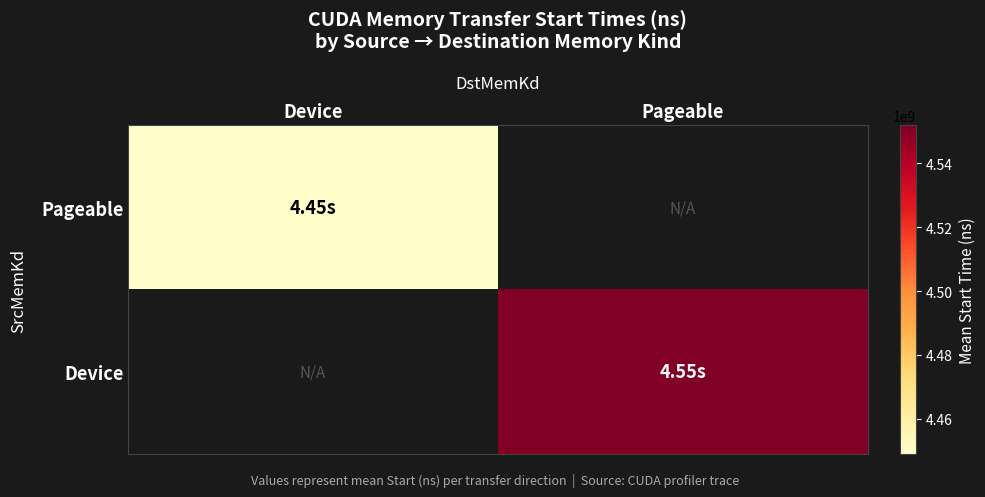

What is the smallest value displayed?

4448998186.6